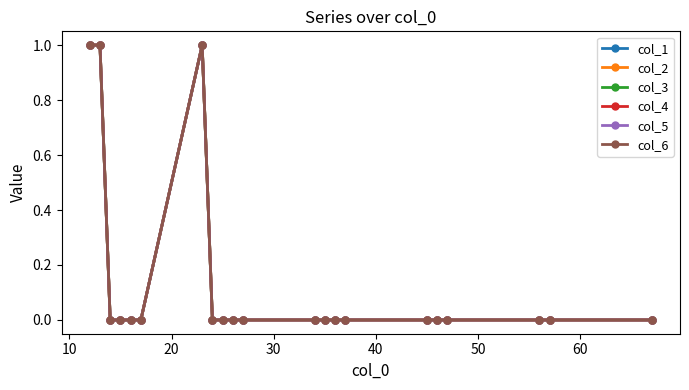

Reading left to right, list all the values displayed in this chart.

col_1: 1	1	0	0	0	0	1	0	0	0	0	0	0	0	0	0	0	0	0	0	0
col_2: 1	1	0	0	0	0	1	0	0	0	0	0	0	0	0	0	0	0	0	0	0
col_3: 1	1	0	0	0	0	1	0	0	0	0	0	0	0	0	0	0	0	0	0	0
col_4: 1	1	0	0	0	0	1	0	0	0	0	0	0	0	0	0	0	0	0	0	0
col_5: 1	1	0	0	0	0	1	0	0	0	0	0	0	0	0	0	0	0	0	0	0
col_6: 1	1	0	0	0	0	1	0	0	0	0	0	0	0	0	0	0	0	0	0	0